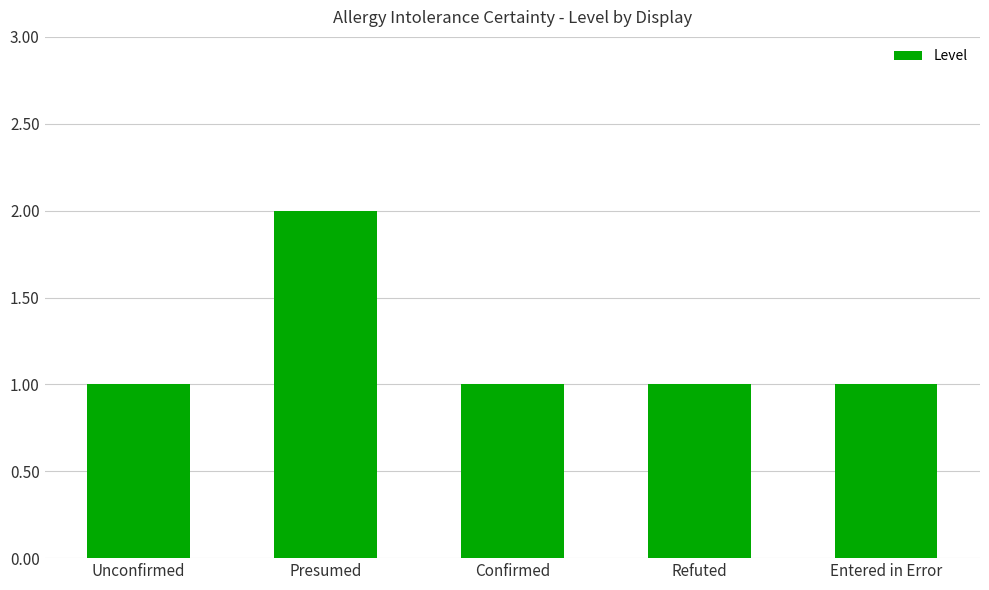

Are the bars grouped side by side (vs. stacked)?

No